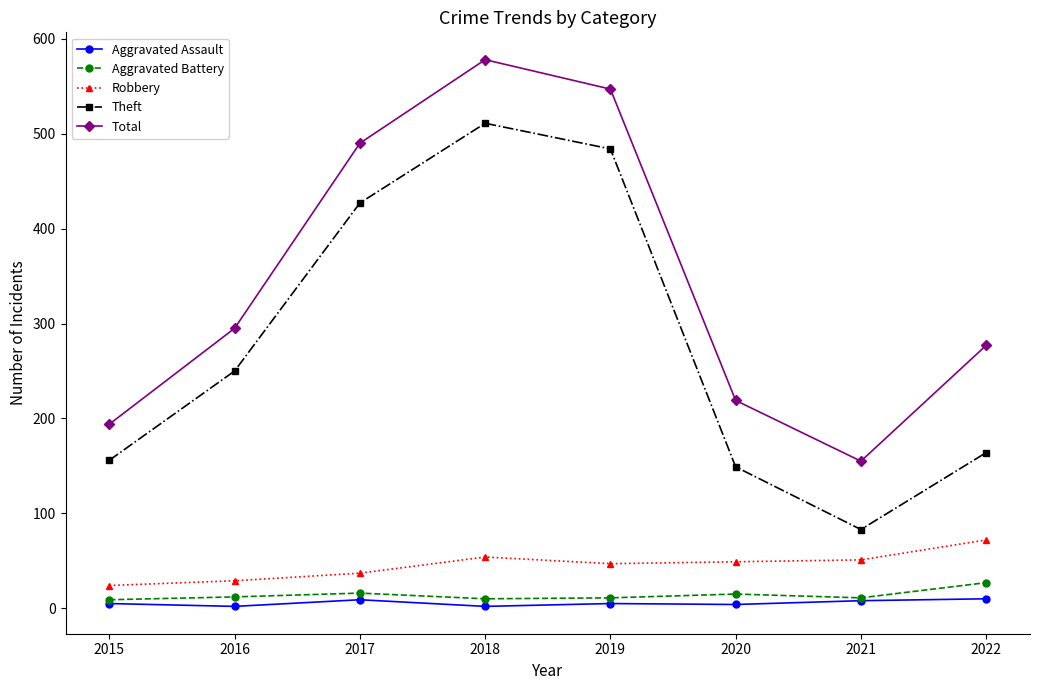

Between 2017 and 2021, which series saw the biggest shift?

Theft